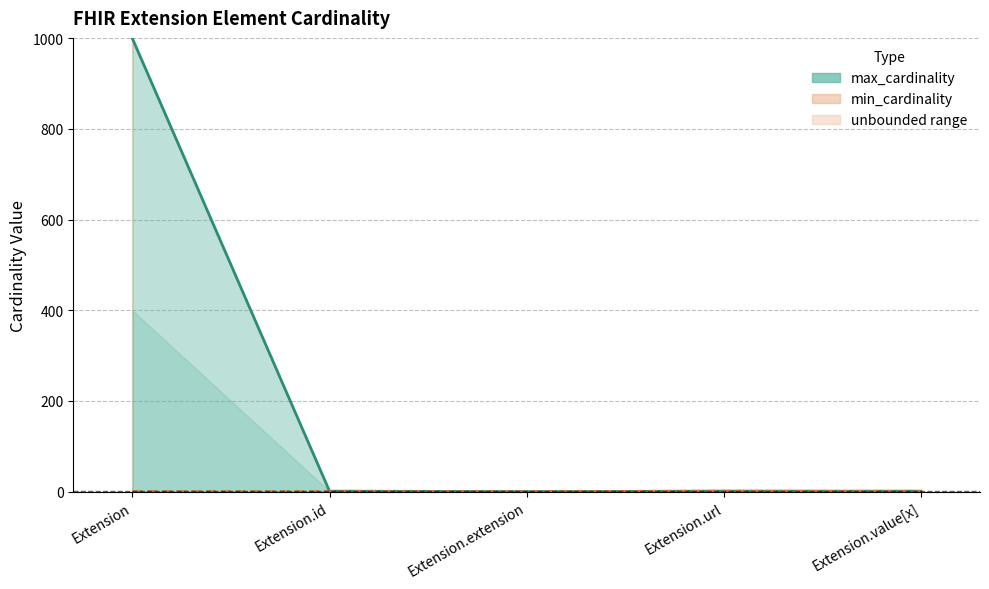

At which label does max_cardinality line first exceed 1?

Extension